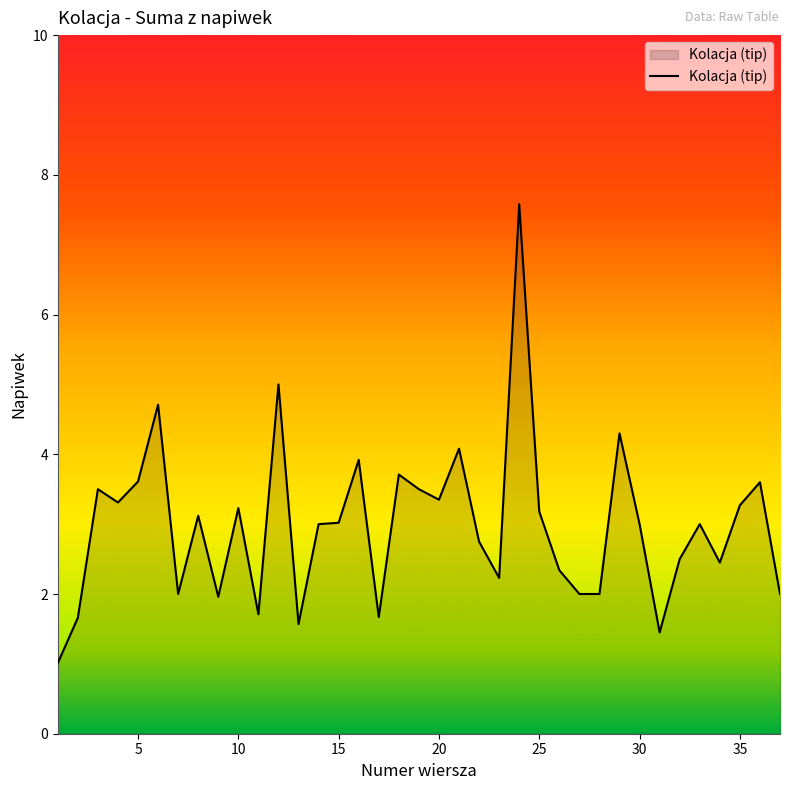

What is the difference between the maximum and minimum values?

6.6